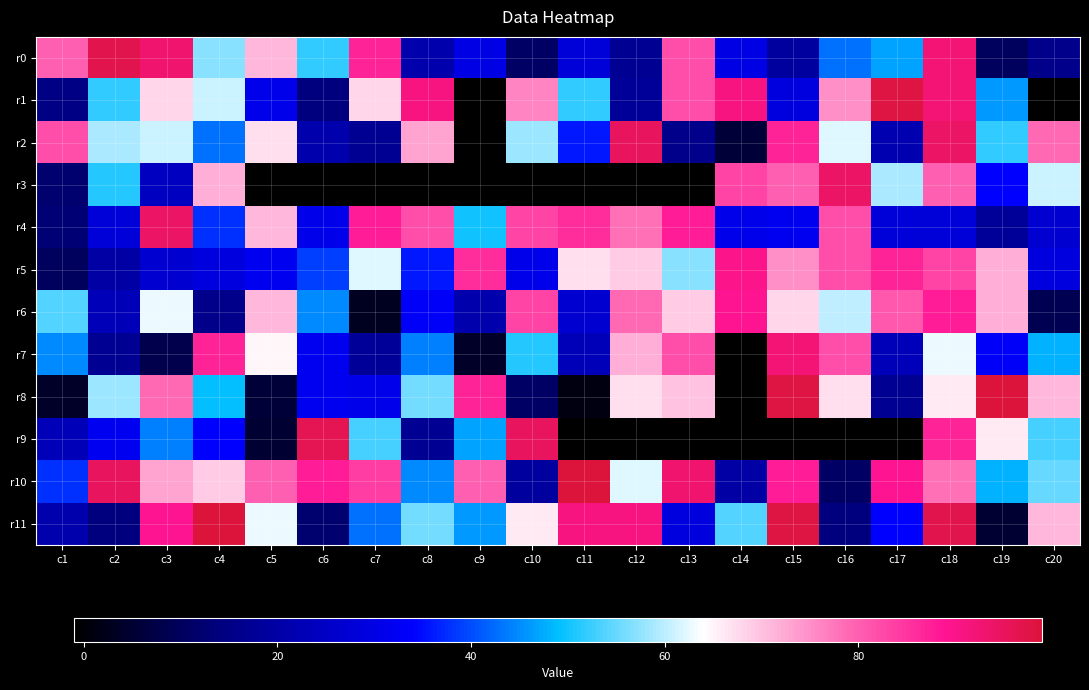

Count the number of categories in the chart.

20